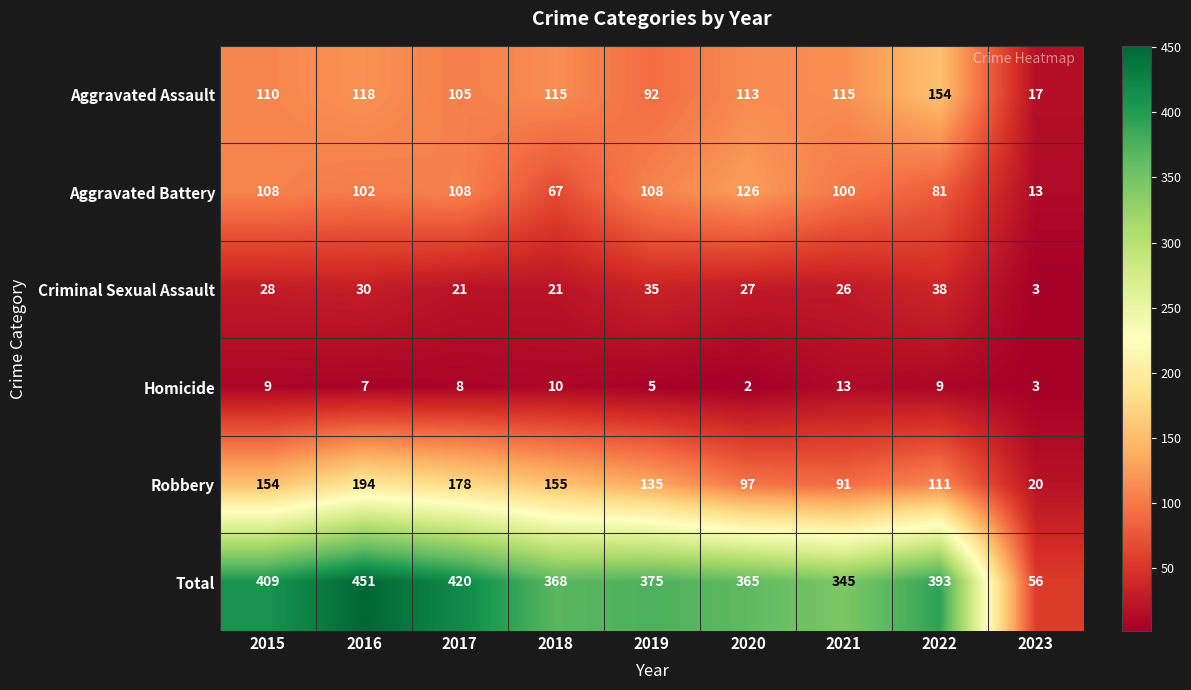

Where is Aggravated Battery nearest to the value 69?

2018